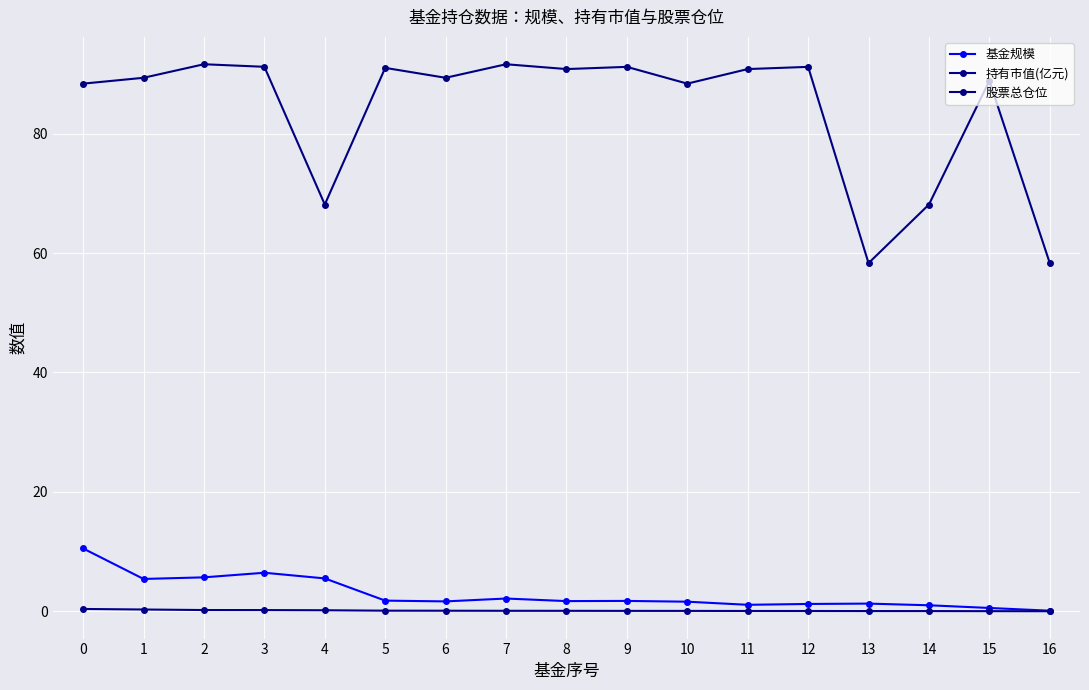

What are all the series names shown in the legend?

基金规模, 持有市值(亿元), 股票总仓位